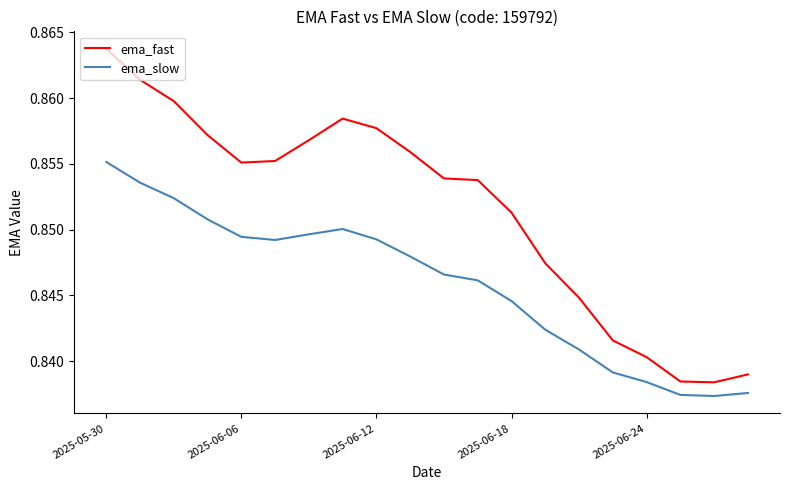

How many ema_slow values are between 0 and 1?

20